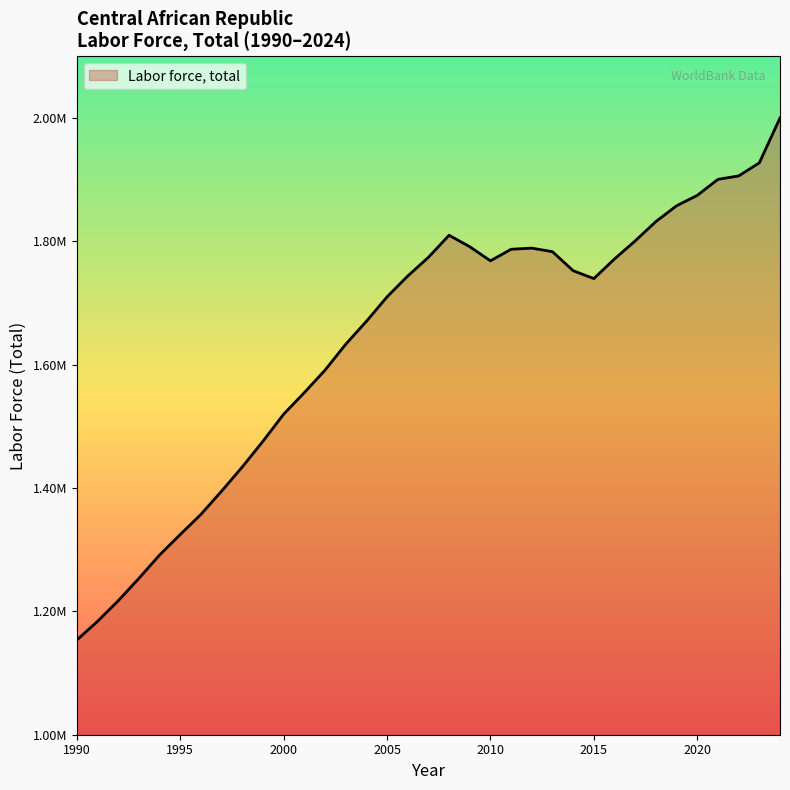

What is the greatest value displayed?

2000171